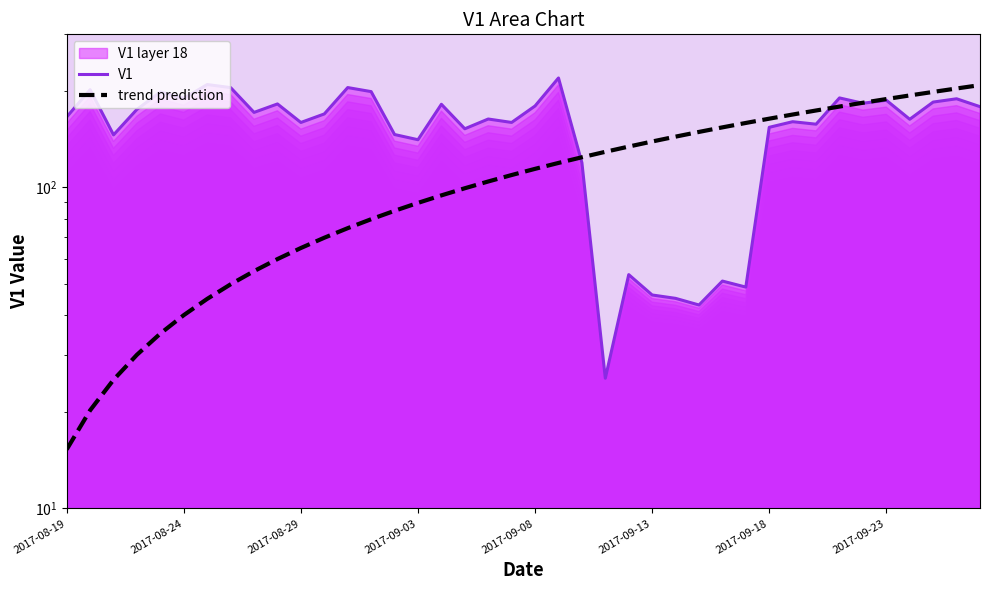

At 36, list the series in order from largest to smallest.

trend prediction, V1